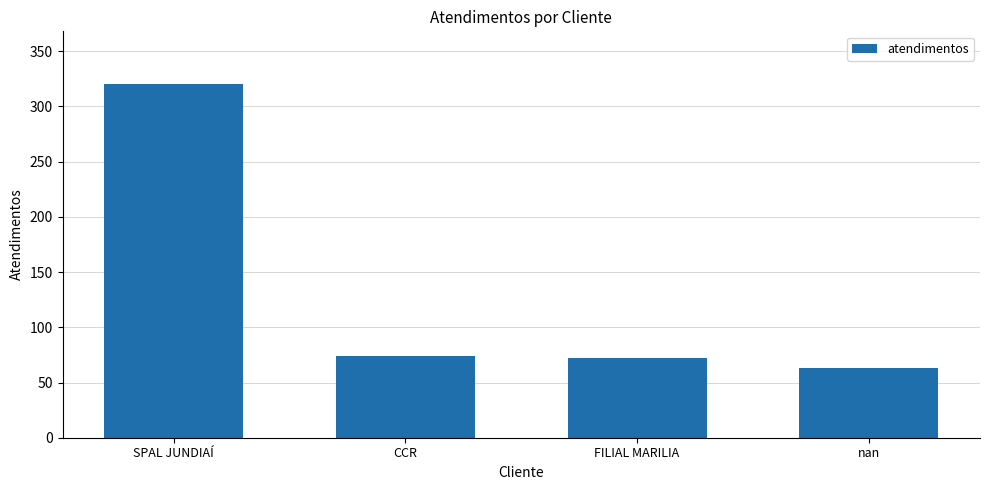

Reading right to left, what are all the values shown in this chart?

63	72	74	320